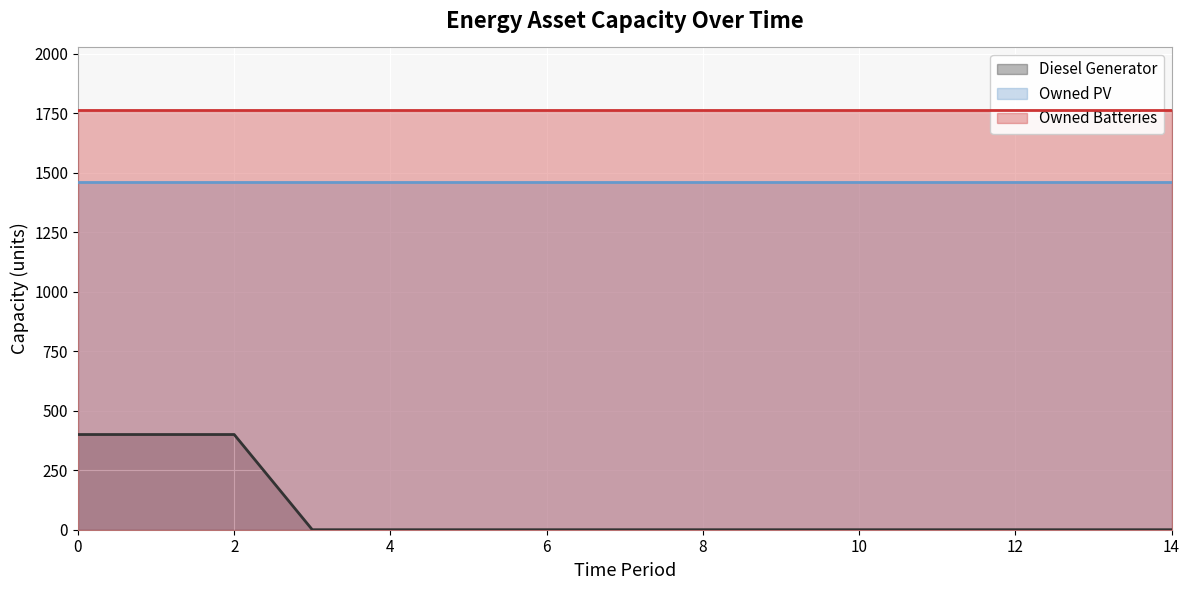

What is the minimum value for Owned PV?

1461